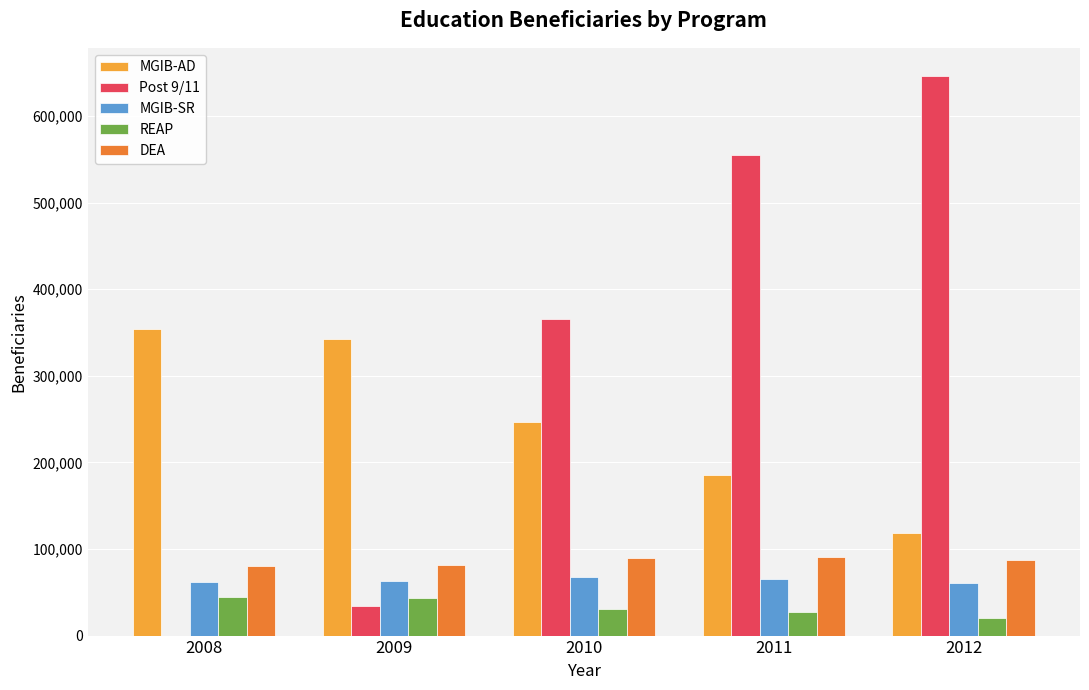

The value of REAP at 2012 is 19774. True or false?

True